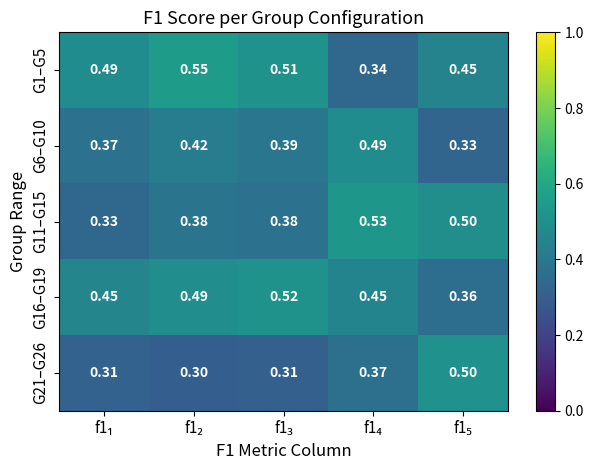

How many distinct data groups are displayed?

5